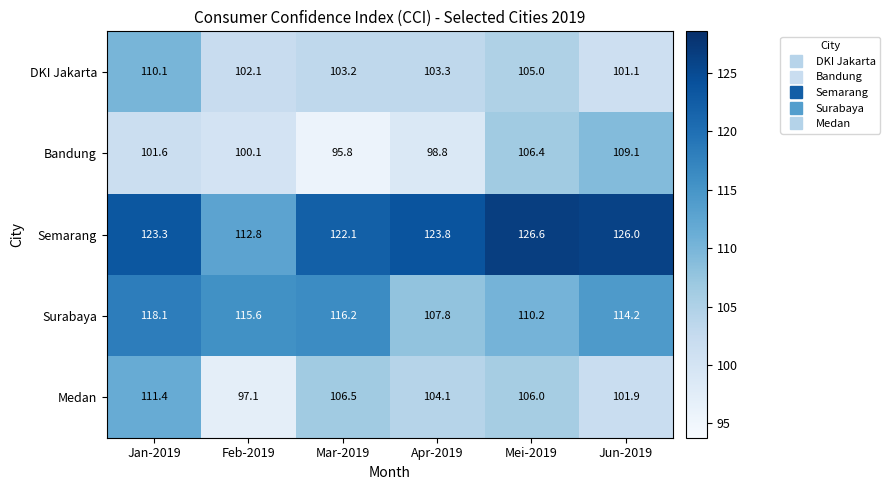

What is the total value across all series at Feb-2019?

527.7